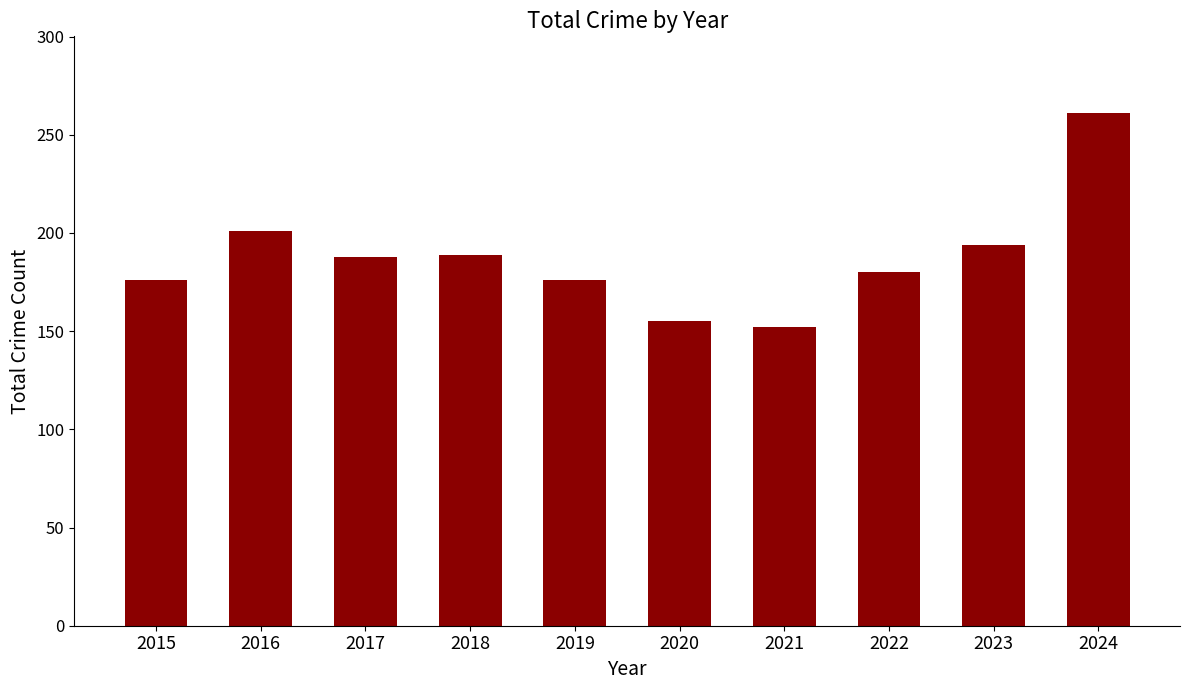

Which label corresponds to the smallest value in the chart?

2021